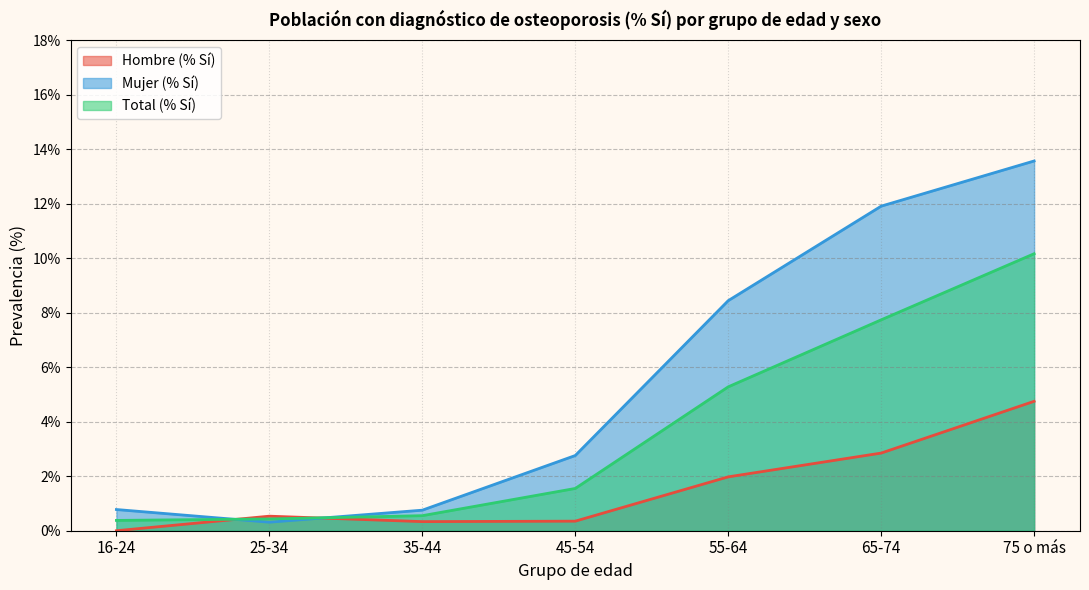

At which label does Total (% Sí) reach its minimum?

16-24